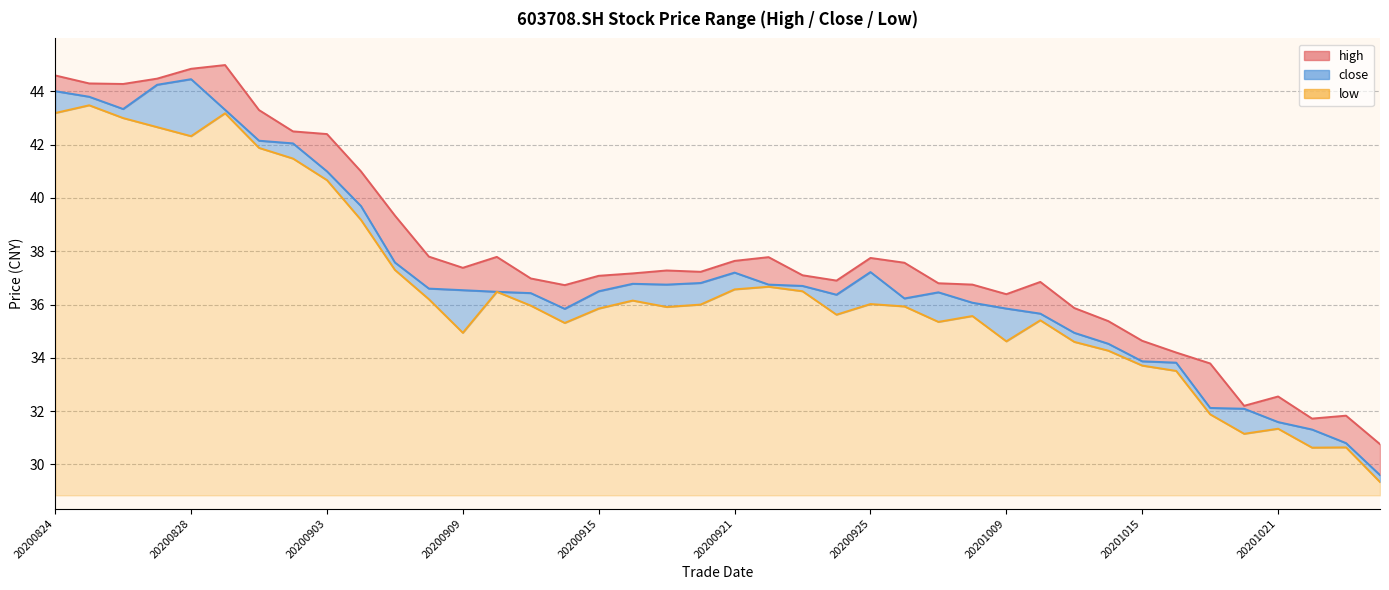

How many data points in close are less than 36?

13